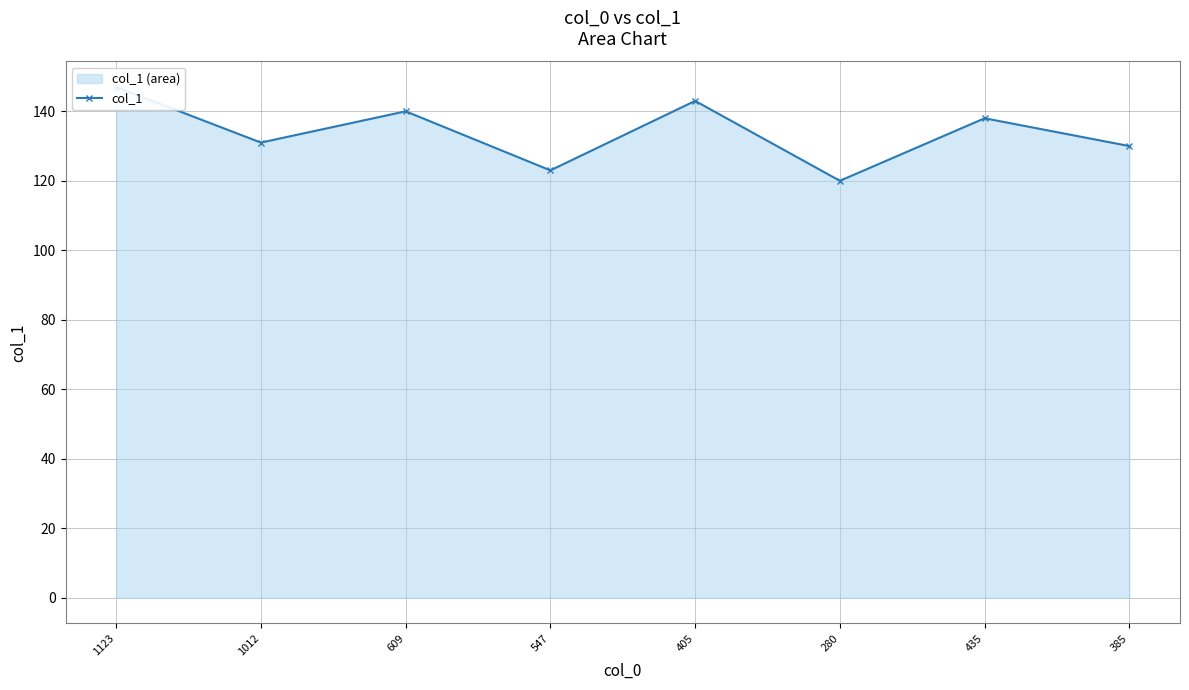

List the labels in order of value, largest first.

1123, 405, 609, 435, 1012, 385, 547, 280